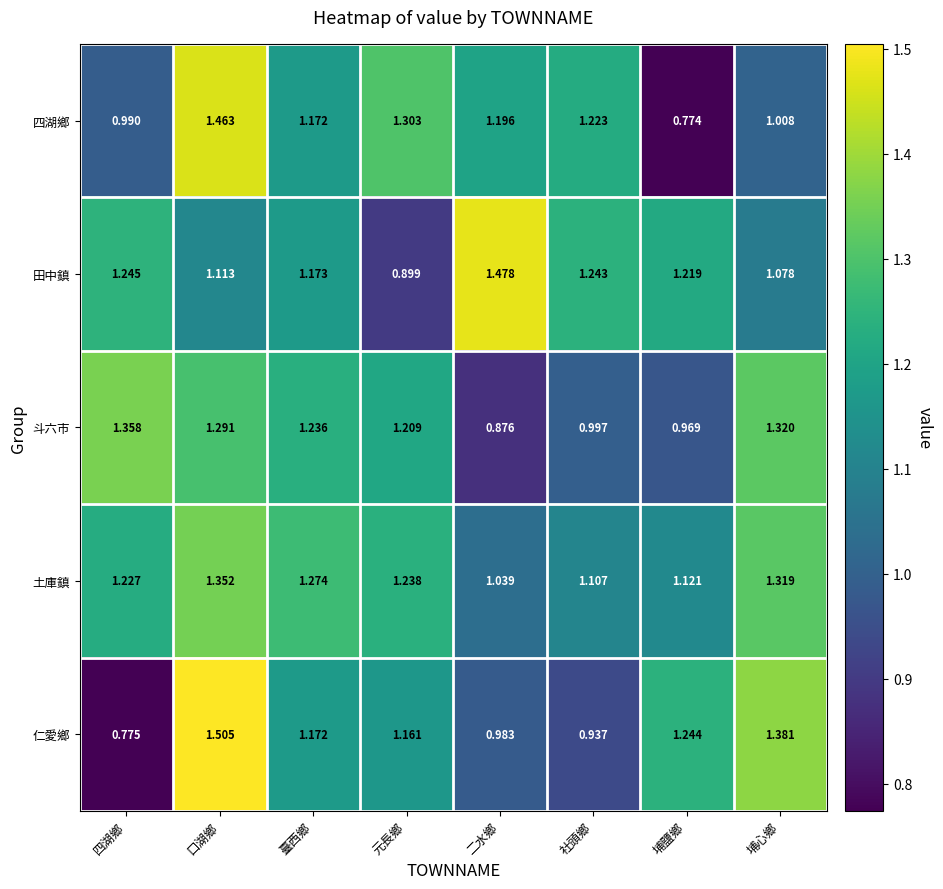

Which series has the largest range (max minus min)?

仁愛鄉